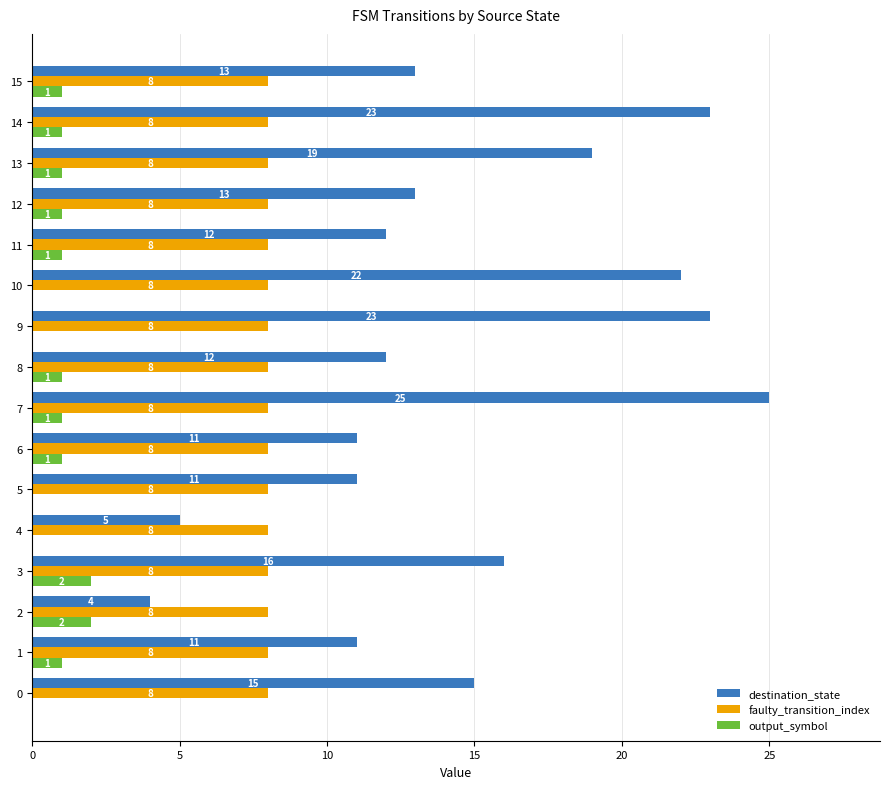

Is the value of output_symbol at 14 greater than the value of destination_state at 13?

No